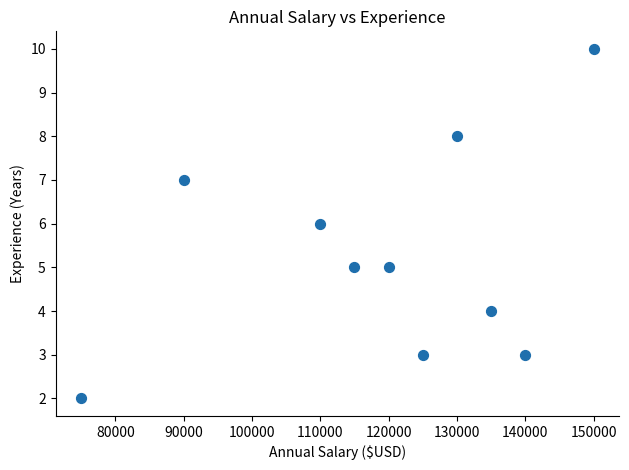

What is the range of X values (max minus min)?

75000